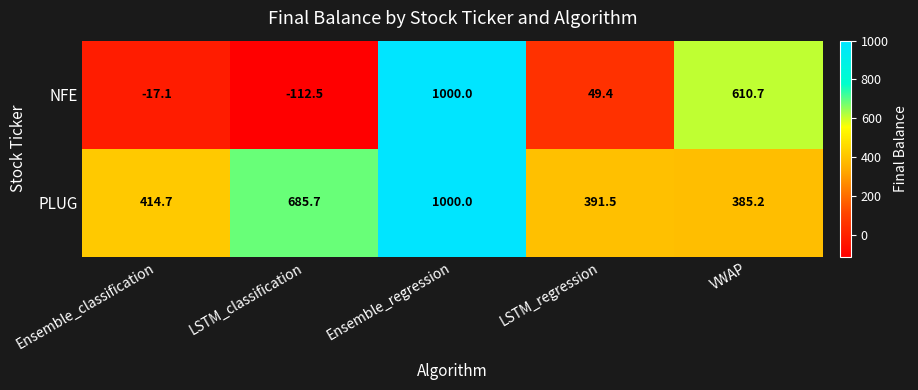

Which series changed the most between Ensemble_classification and Ensemble_regression?

NFE